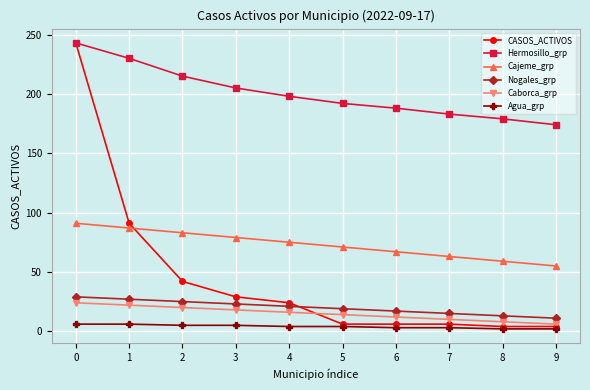

True or false: Hermosillo_grp has more than 2 points higher than both neighbors.

False